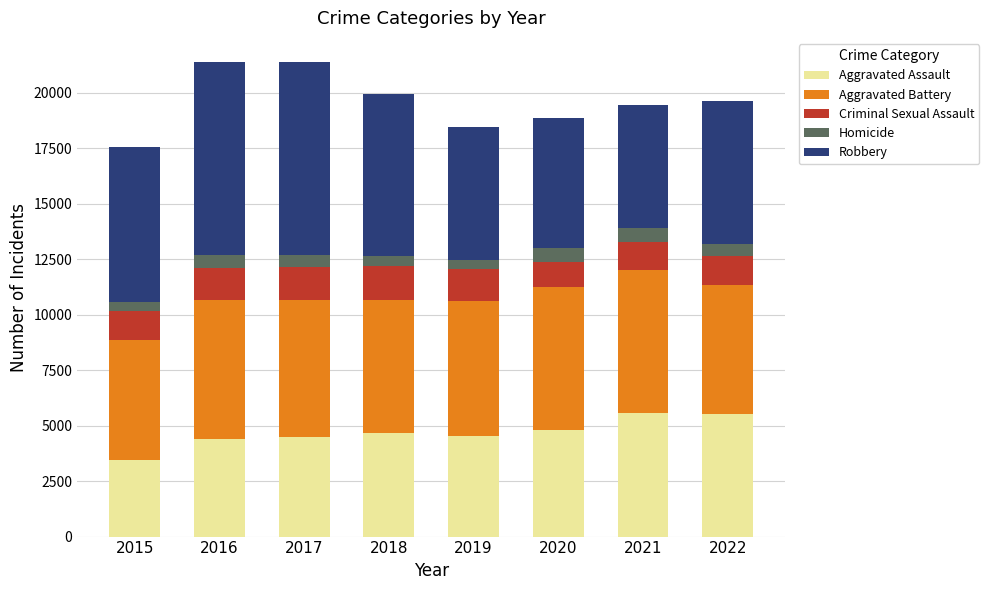

What is the total value across all series at 2021?

19453